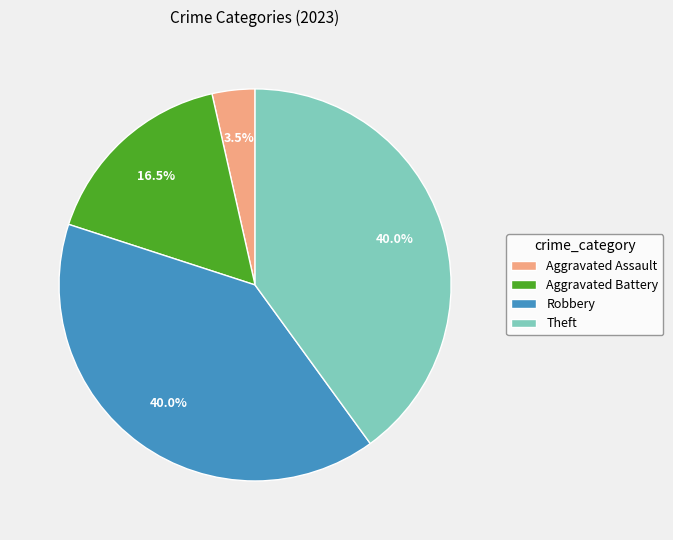

What percentage is the Robbery slice, to the nearest percent?

40%